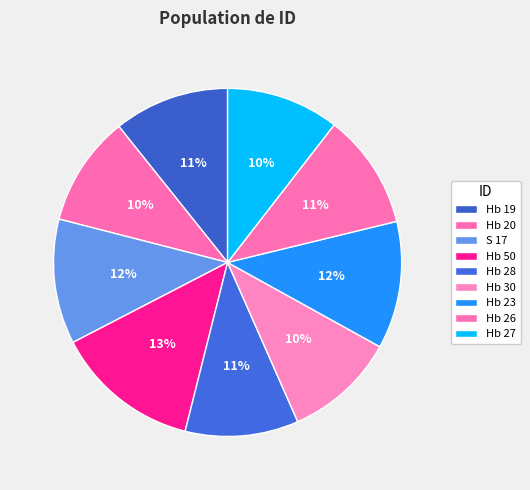

Count the number of slices in the pie.

9